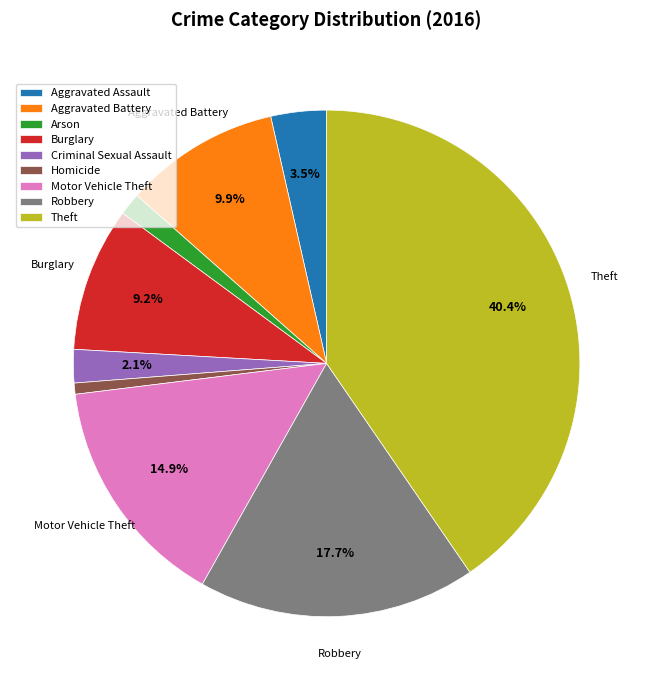

To the nearest percent, what portion does Homicide represent?

1%